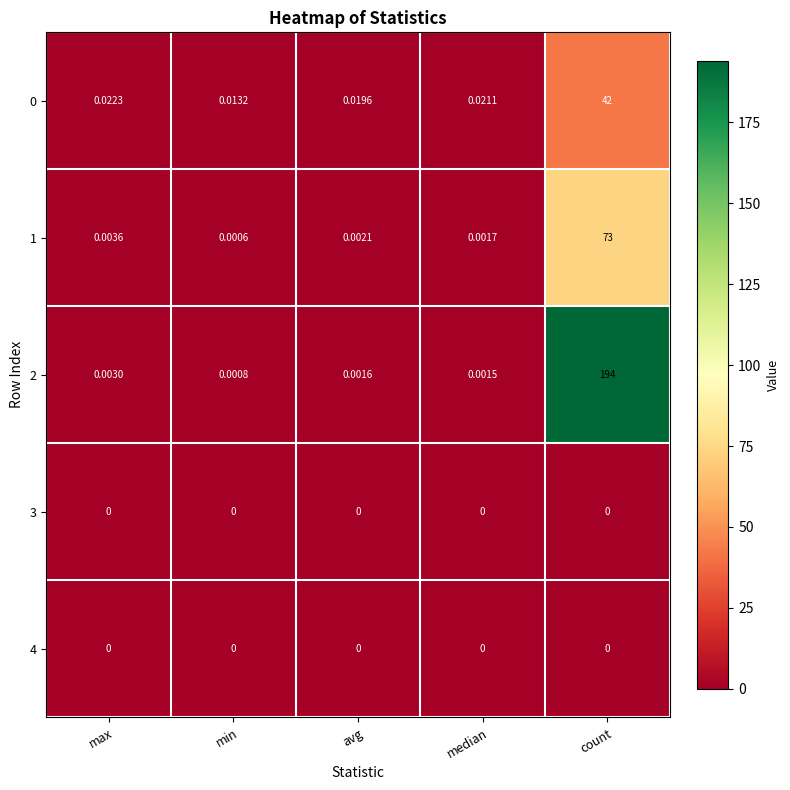

At which category is the sum across all series the highest?

count